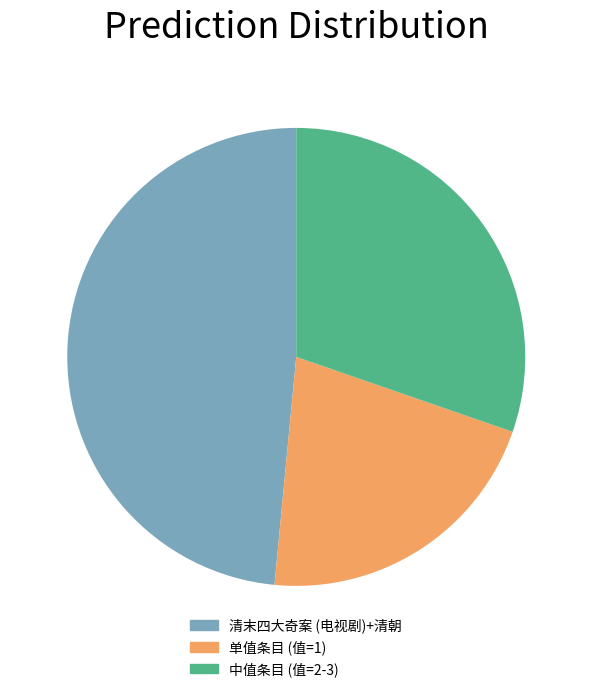

Does any single category account for the majority?

No